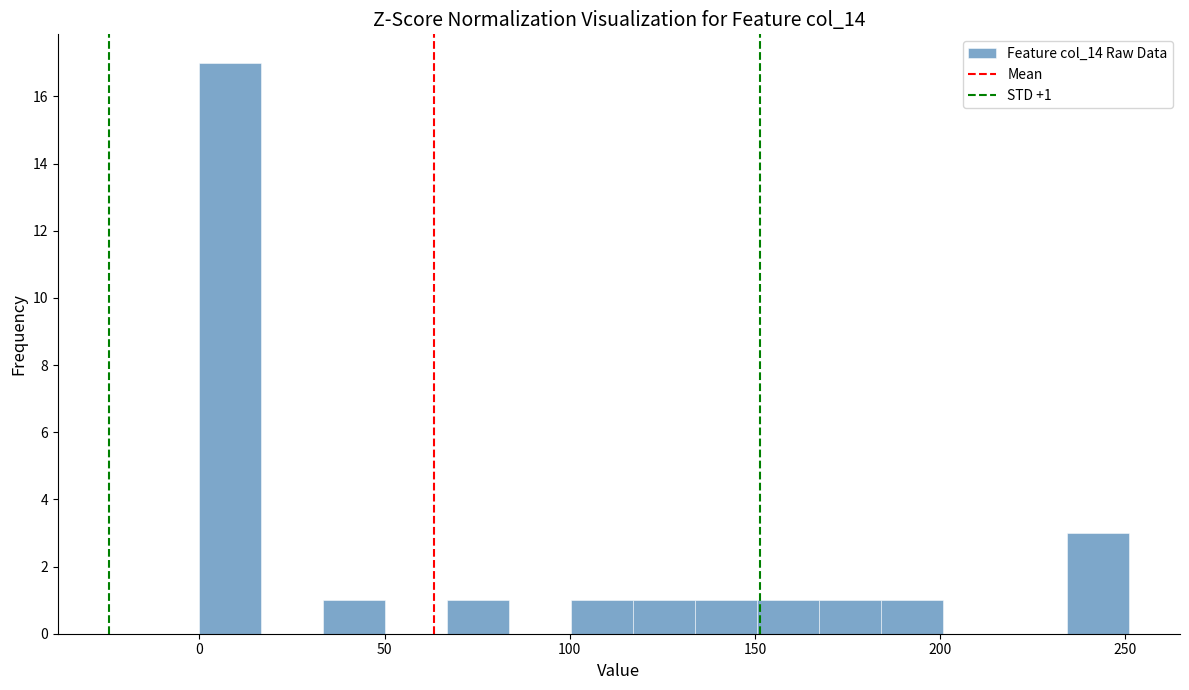

Read against the x-axis, roughly where is the centre of the tallest bar?

10